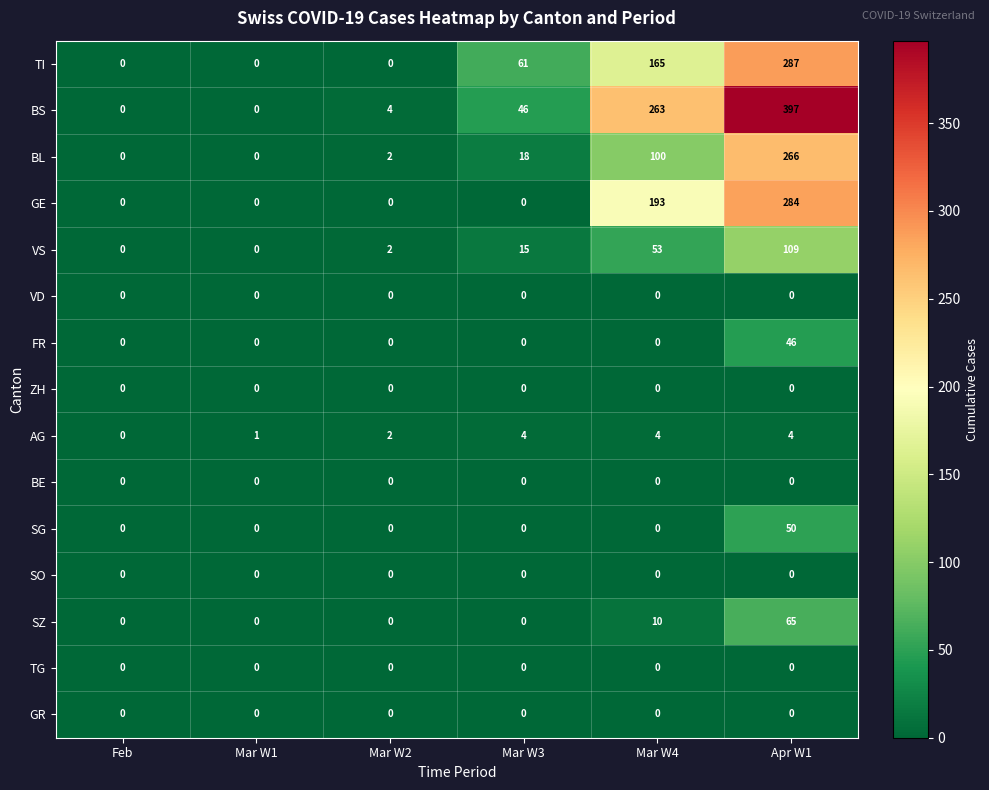

What is the difference between the second highest and second lowest values in the SZ series?

10